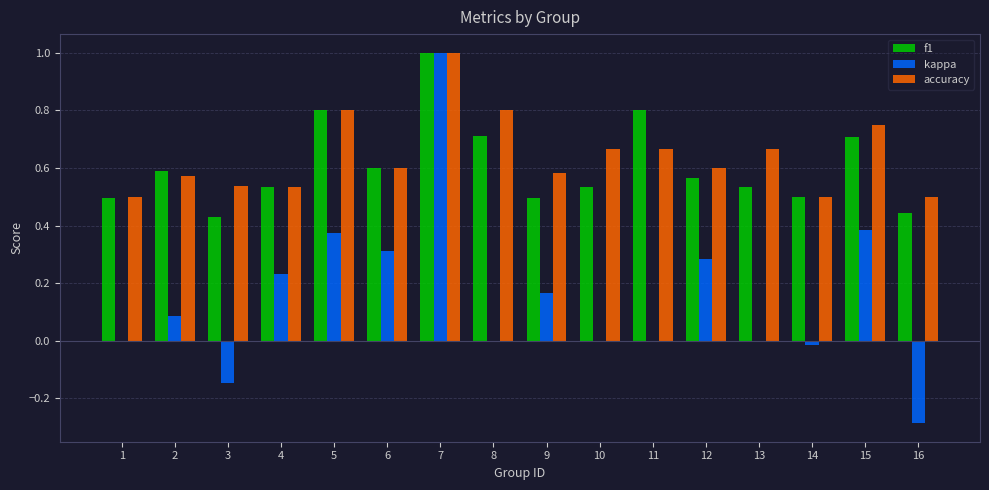

What is the total value across all series at 7?

3.0